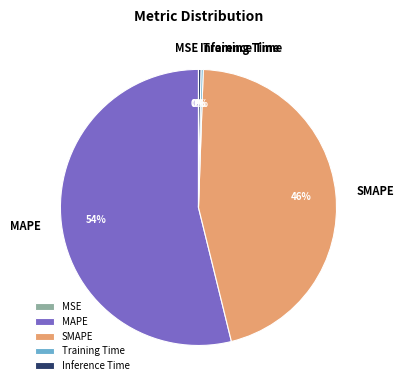

To the nearest percent, what is the difference between the largest and smallest slice percentages?

54%